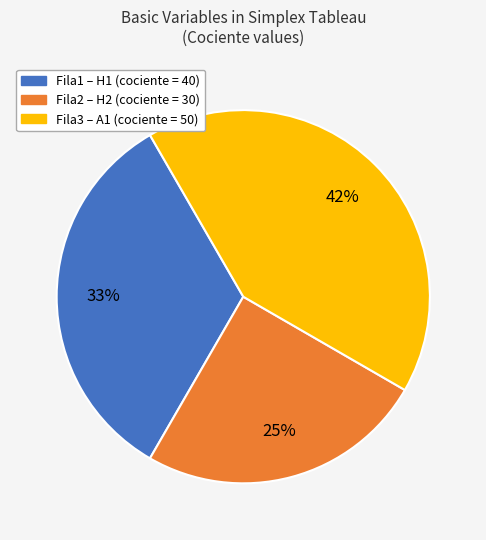

How many slices are in this pie chart?

3